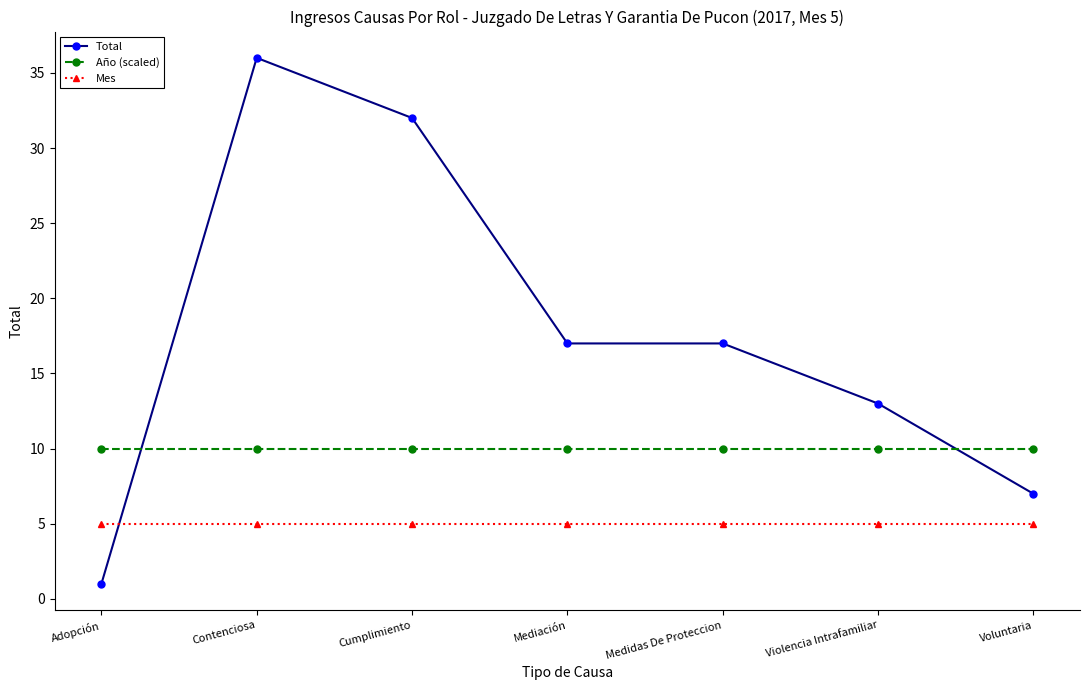

The value of Total at Cumplimiento is 13. True or false?

False